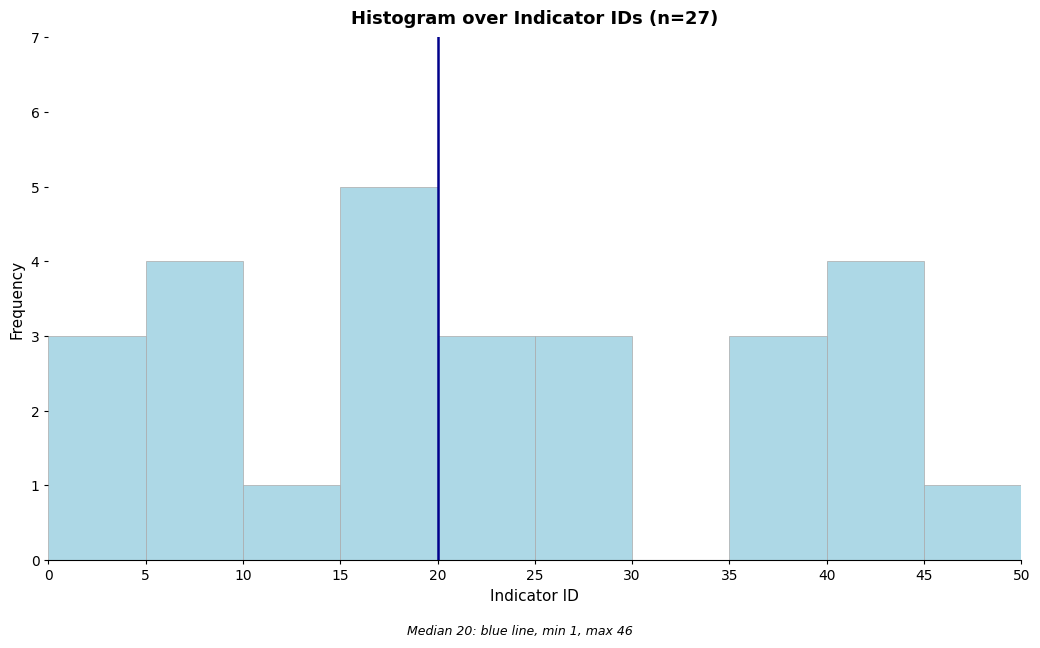

Which range on the x-axis has the tallest bar?

15 to 20